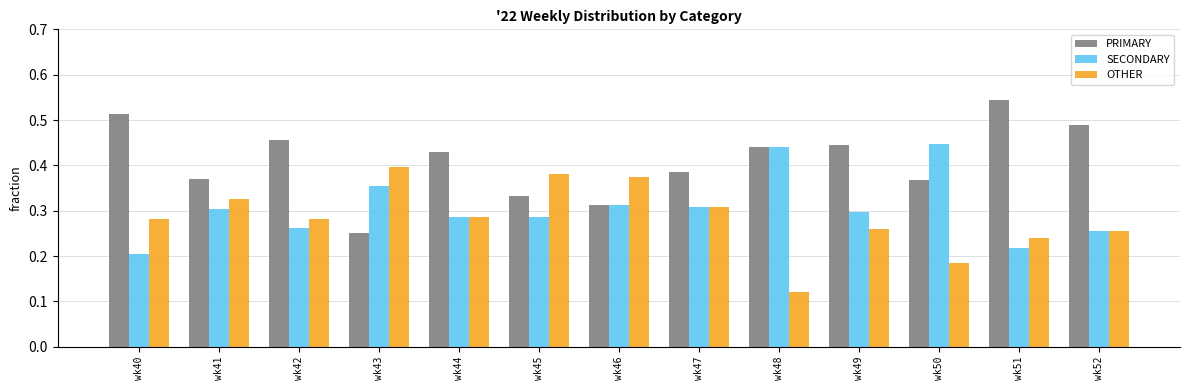

List the series in order of their peak value, lowest first.

OTHER, SECONDARY, PRIMARY